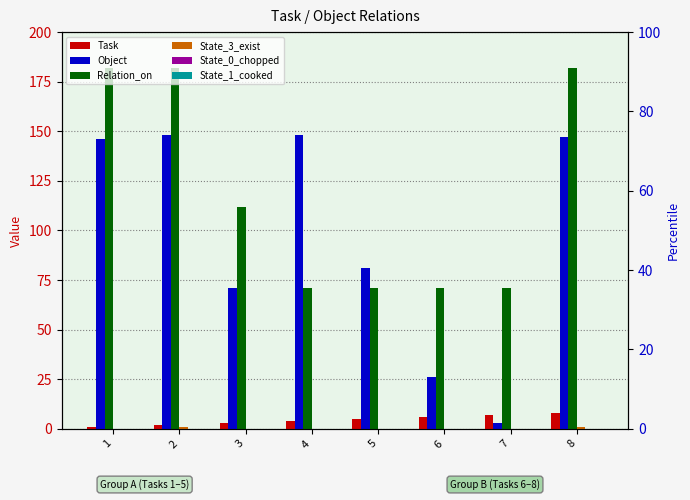

How many bars are there in total?

48